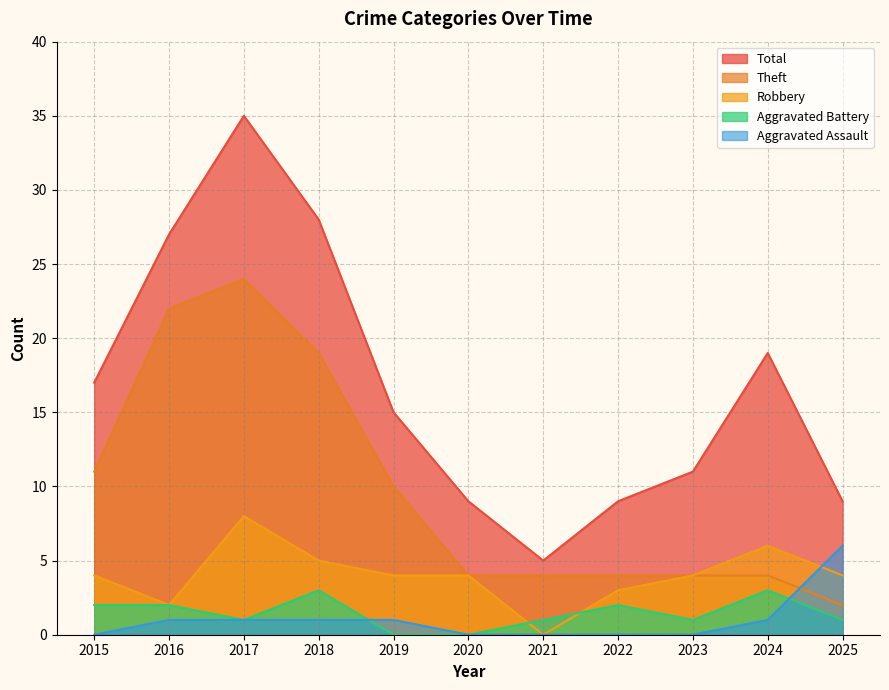

Reading left to right, list all the values displayed in this chart.

Robbery: 2015=4	2016=2	2017=8	2018=5	2019=4	2020=4	2021=0	2022=3	2023=4	2024=6	2025=4
Theft: 2015=11	2016=22	2017=24	2018=19	2019=10	2020=4	2021=4	2022=4	2023=4	2024=4	2025=2
Aggravated Battery: 2015=2	2016=2	2017=1	2018=3	2019=0	2020=0	2021=1	2022=2	2023=1	2024=3	2025=1
Aggravated Assault: 2015=0	2016=1	2017=1	2018=1	2019=1	2020=0	2021=0	2022=0	2023=0	2024=1	2025=6
Total: 2015=17	2016=27	2017=35	2018=28	2019=15	2020=9	2021=5	2022=9	2023=11	2024=19	2025=9